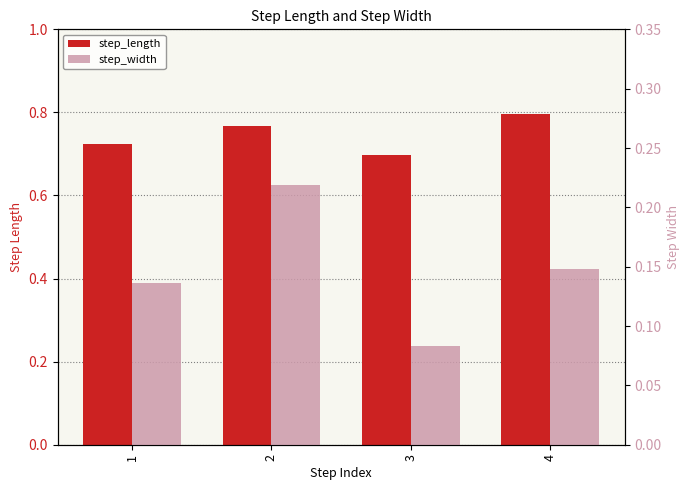

Is it true that step_length equals 0.3 at 2?

False